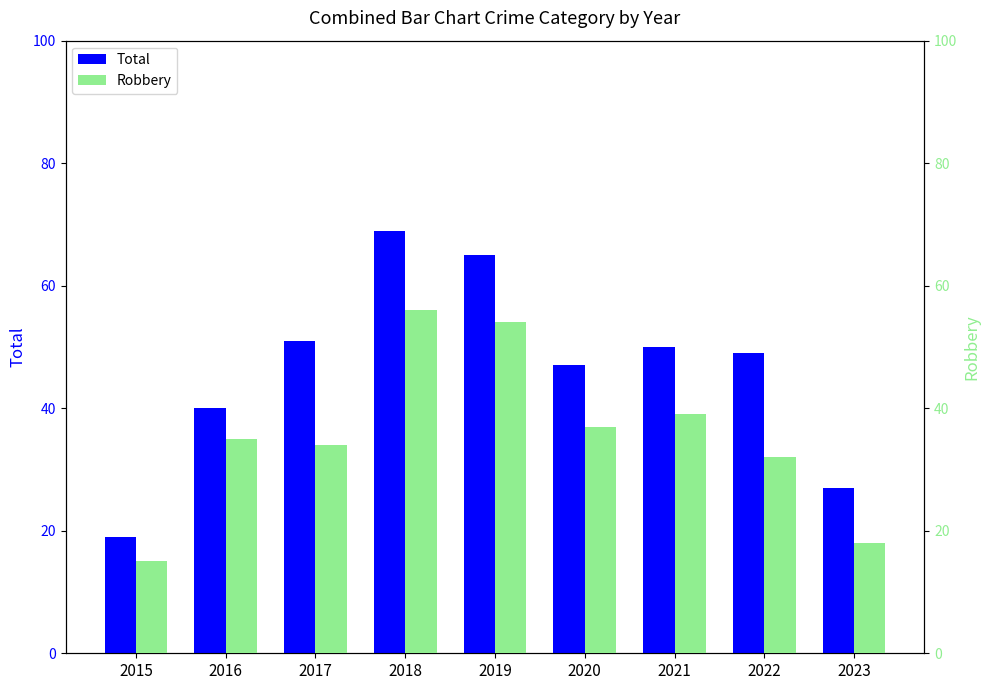

What is the sum of all Robbery values?

320